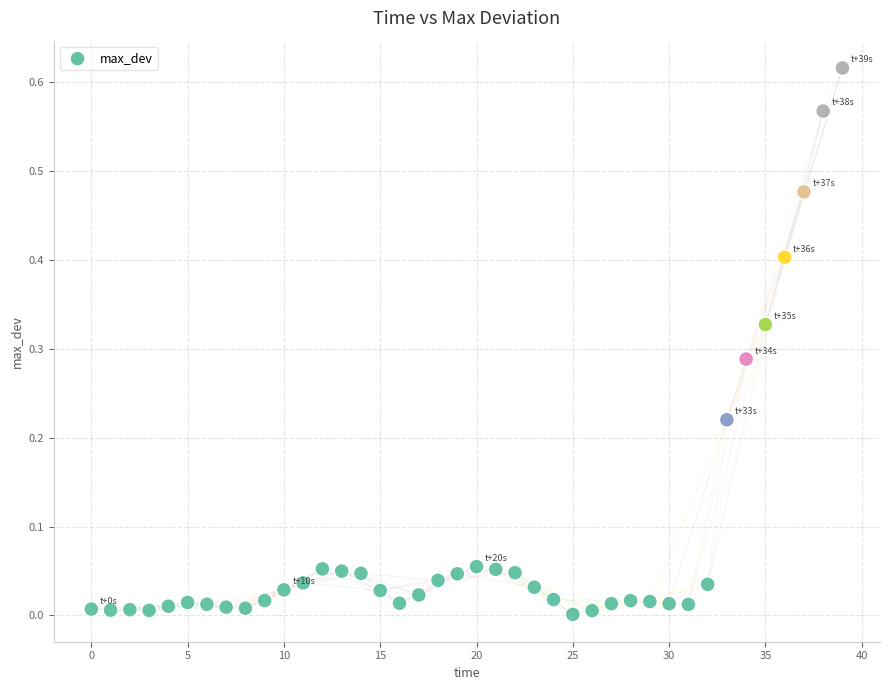

Count the number of points in this scatter plot.

40